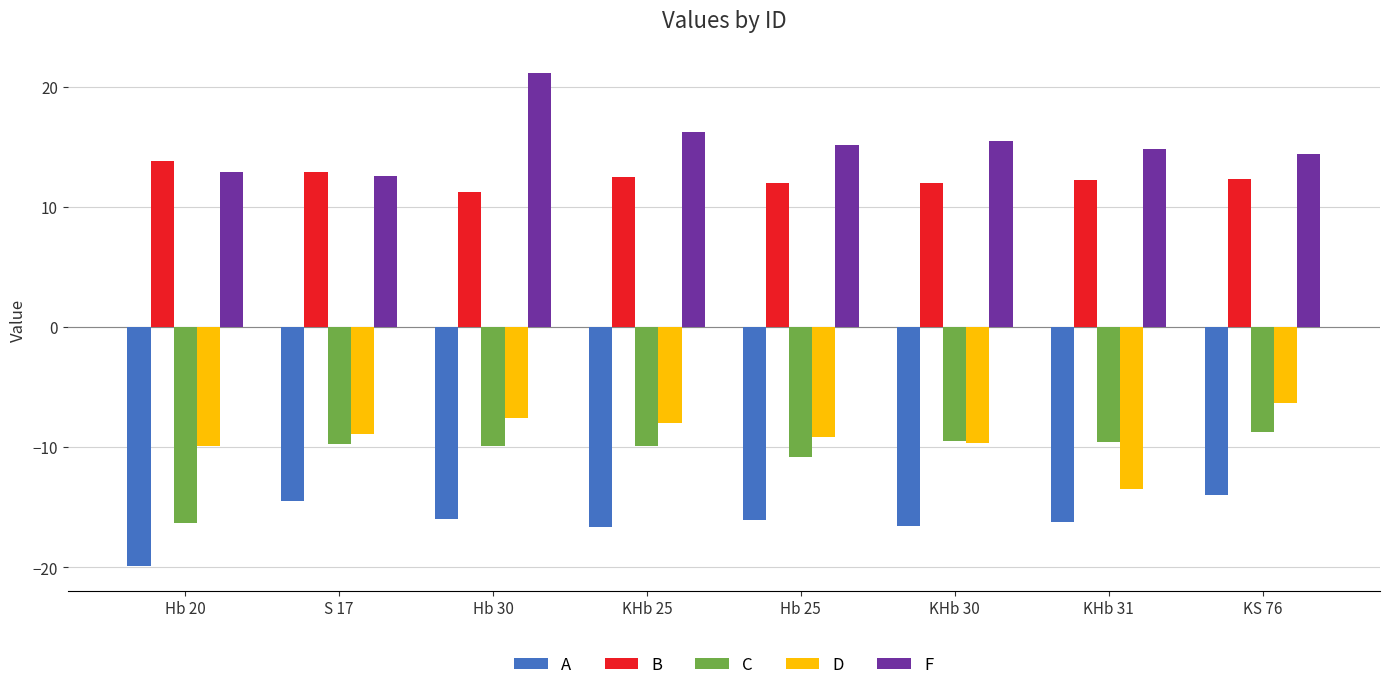

Rank the series by their maximum value, from lowest to highest.

A, C, D, B, F